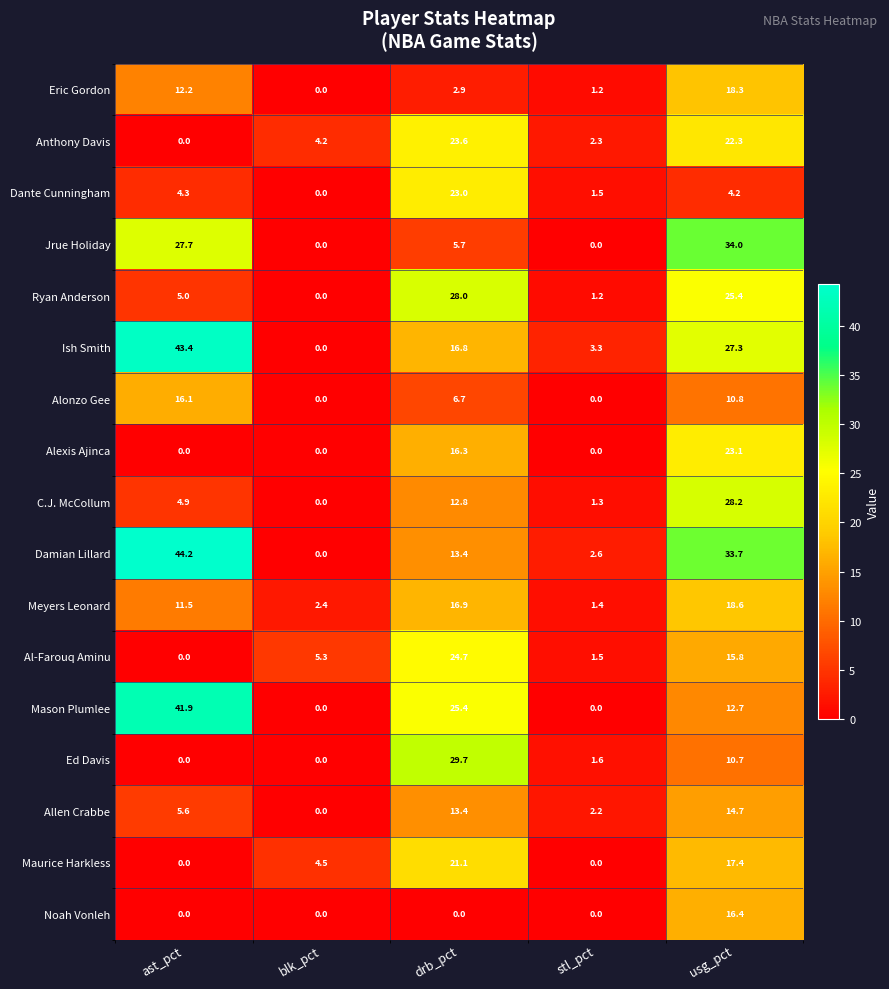

What is the average value of the Jrue Holiday series?

13.5